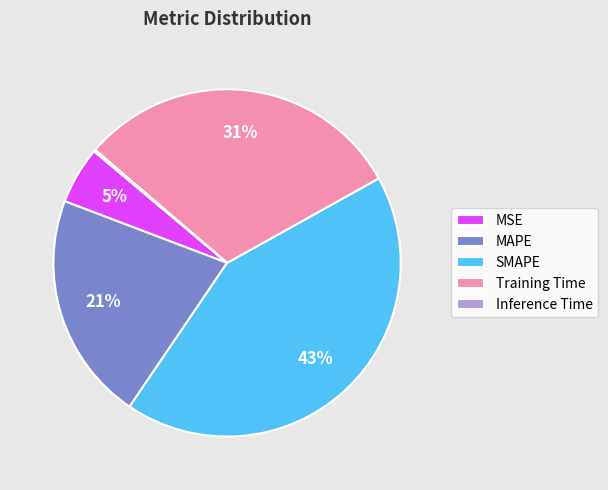

True or false: SMAPE accounts for 33% of the total.

False